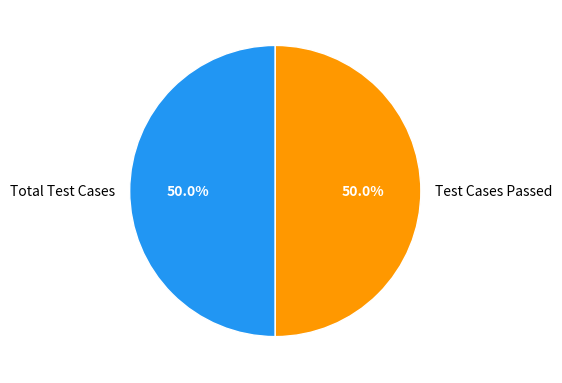

What is the ratio of the value at Total Test Cases to the value at Test Cases Passed?

1.0